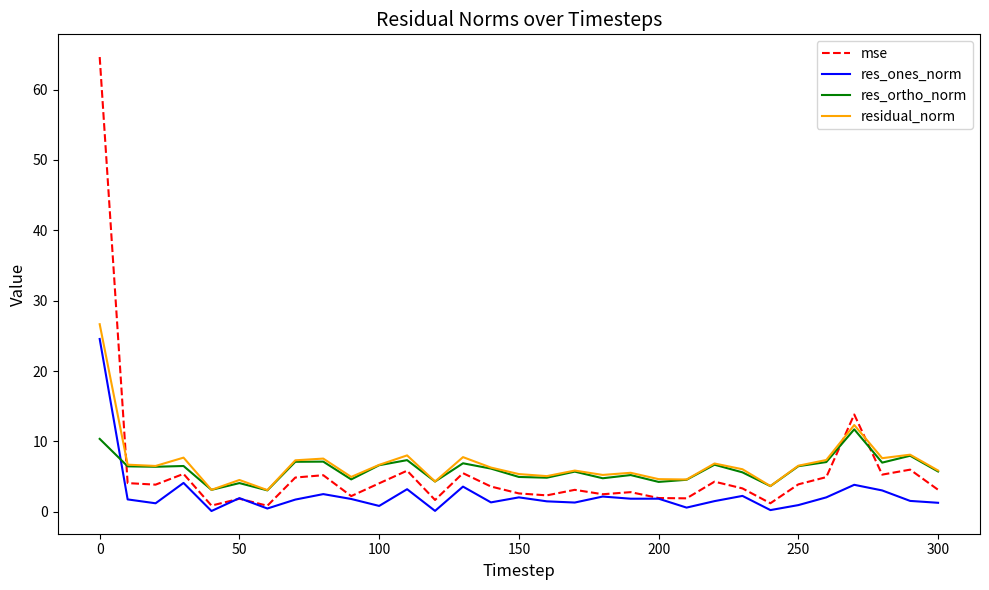

How many intersections are there between res_ortho_norm and res_ones_norm?

1